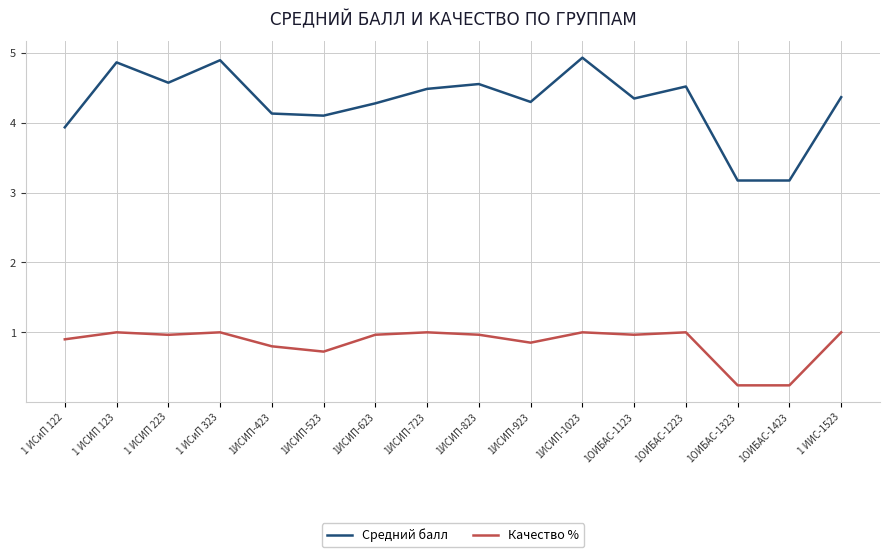

List the series in order of their overall mean, highest first.

Средний балл, Качество %